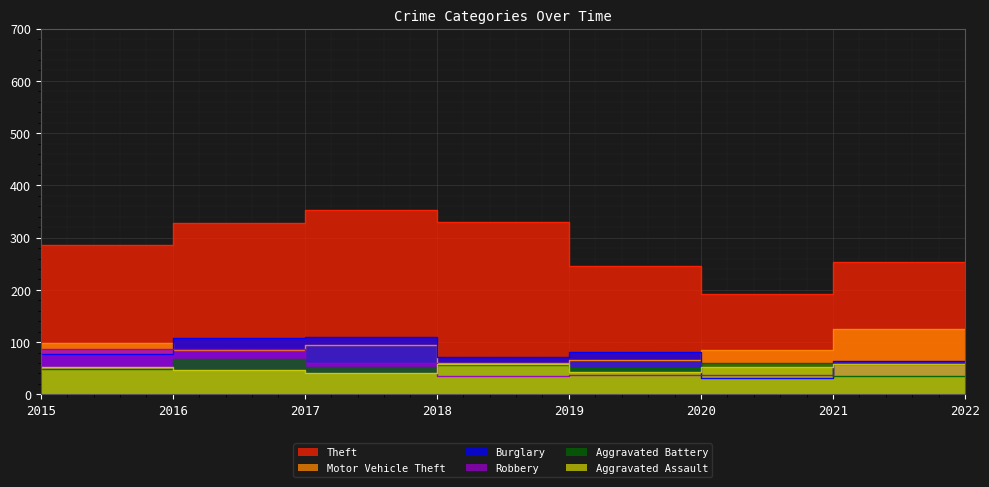

What are all the series names shown in the legend?

Theft, Burglary, Motor Vehicle Theft, Robbery, Aggravated Assault, Aggravated Battery